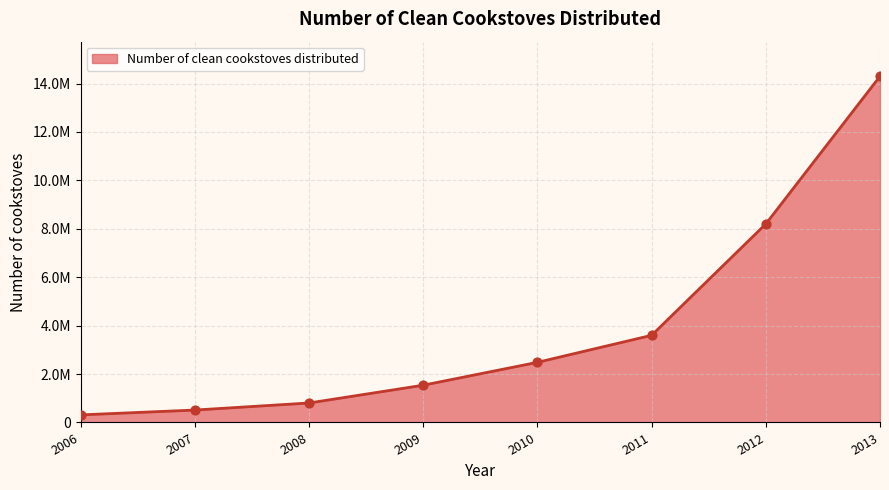

What is the change in value from 2008 to 2009?

+734530